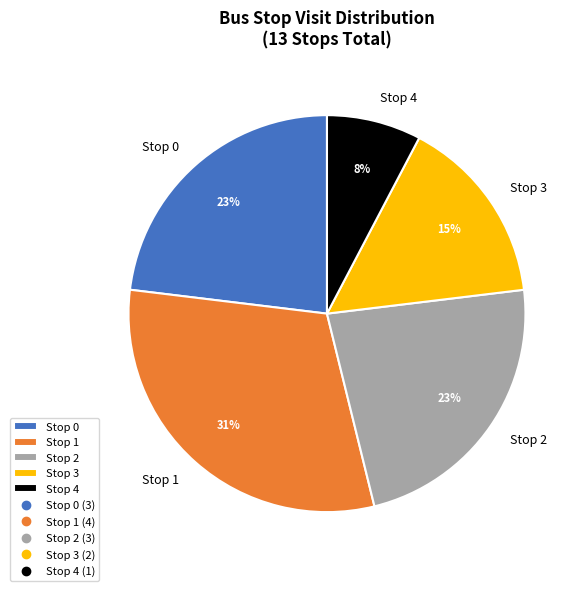

The Stop 1 slice represents 39% of the pie. True or false?

False